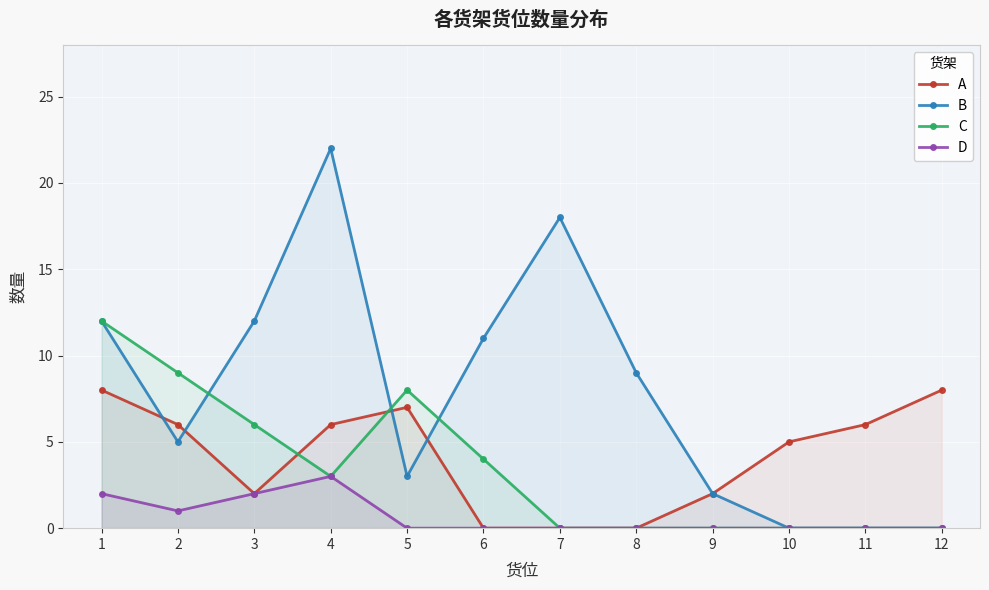

Reading left to right, list all the values displayed in this chart.

A: 8	6	2	6	7	0	0	0	2	5	6	8
B: 12	5	12	22	3	11	18	9	2	0	0	0
C: 12	9	6	3	8	4	0	0	0	0	0	0
D: 2	1	2	3	0	0	0	0	0	0	0	0